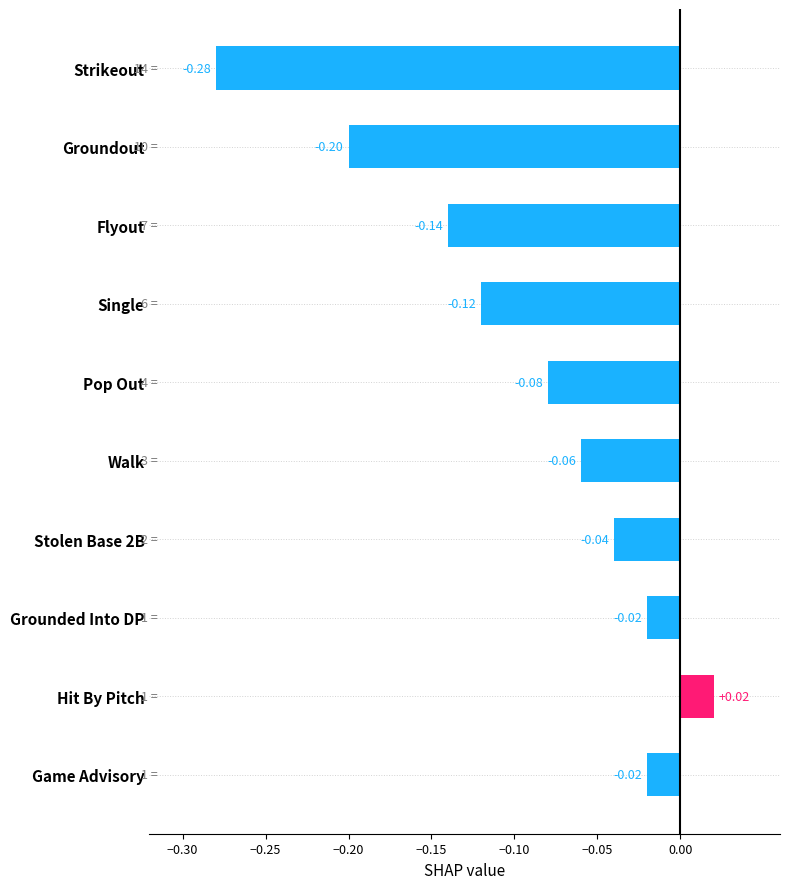

What is the difference between the values at Strikeout and Game Advisory?

0.3